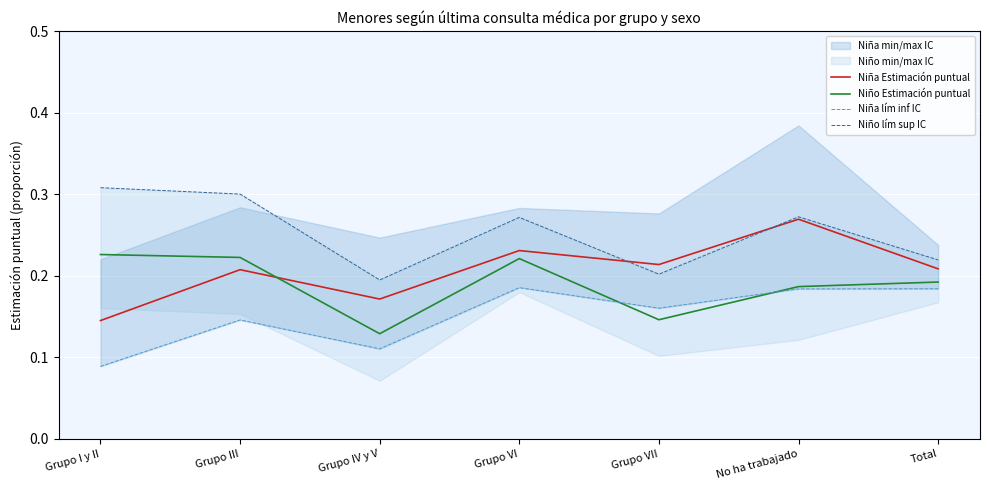

Which category has the lowest value in the Niño Estimación puntual series?

Grupo IV y V